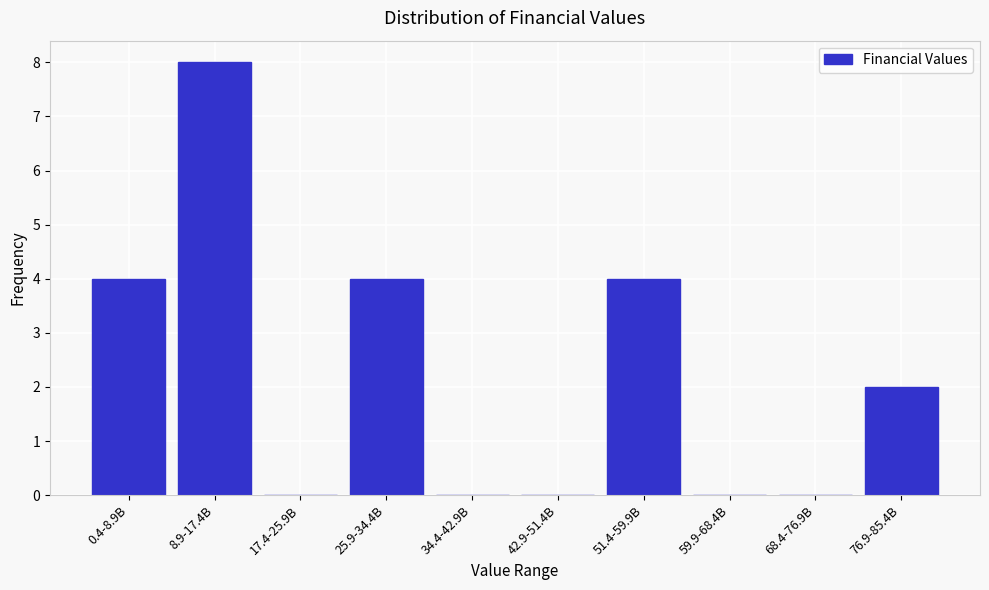

Reading left to right, list all the values displayed in this chart.

0.4-8.9B=4	8.9-17.4B=8	17.4-25.9B=0	25.9-34.4B=4	34.4-42.9B=0	42.9-51.4B=0	51.4-59.9B=4	59.9-68.4B=0	68.4-76.9B=0	76.9-85.4B=2